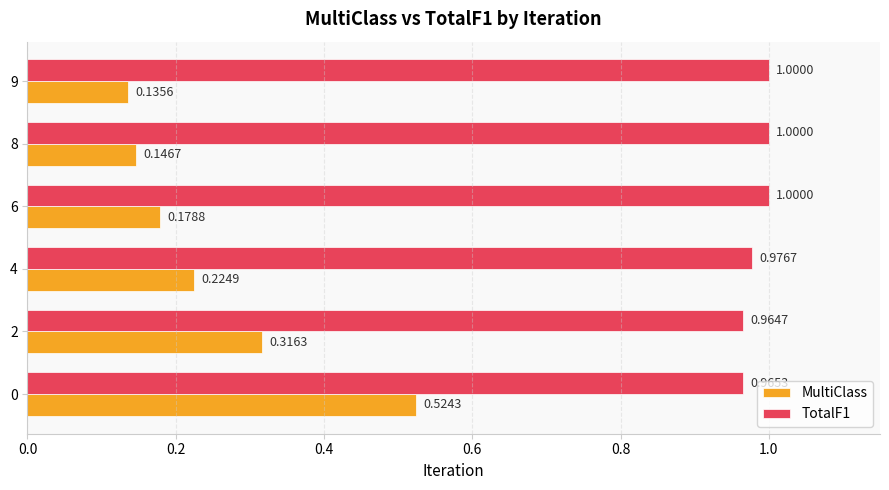

At 6, list the series in order from largest to smallest.

TotalF1, MultiClass